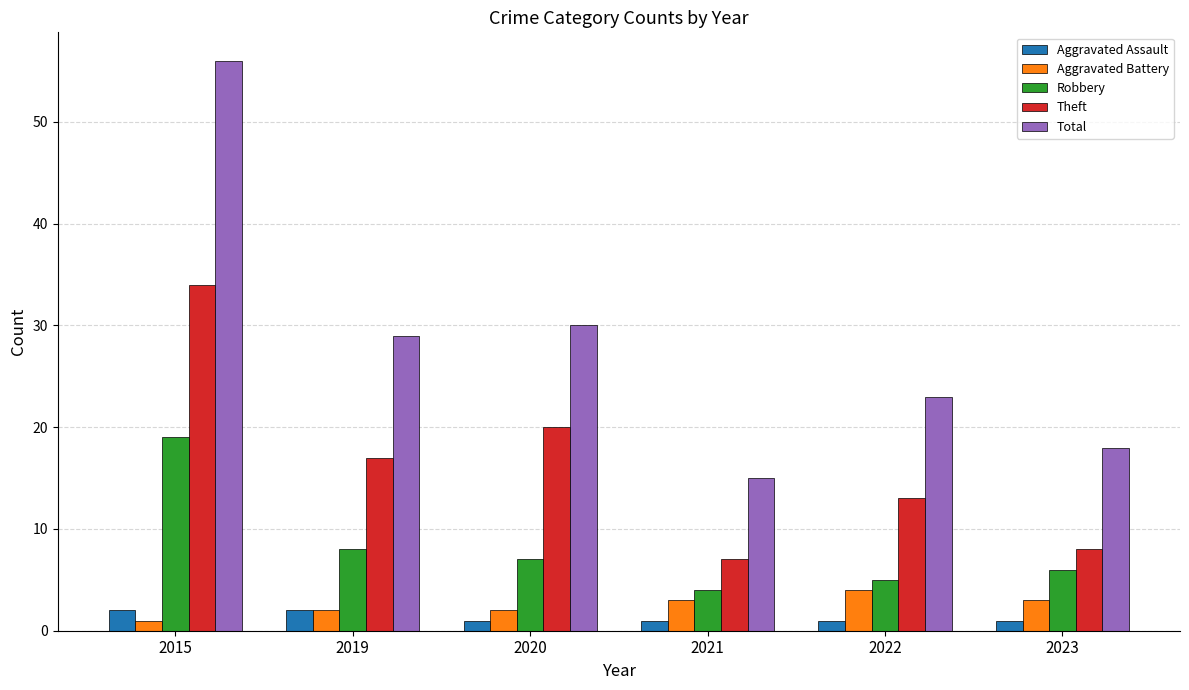

Which series has the largest range (max minus min)?

Total